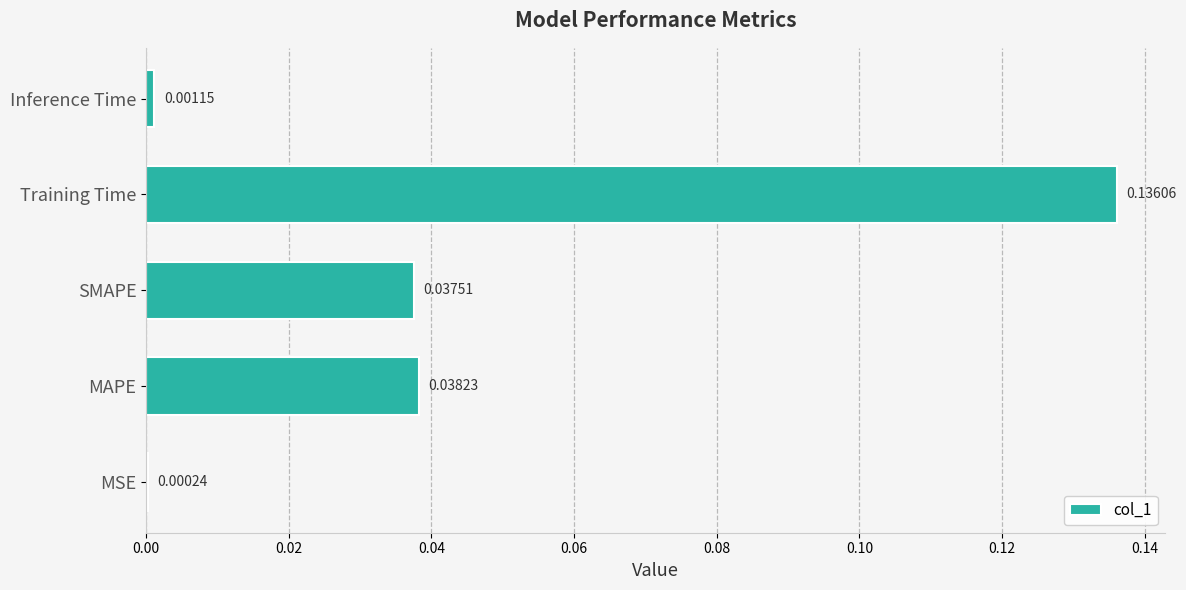

At which category does the chart reach its peak across all series?

Training Time